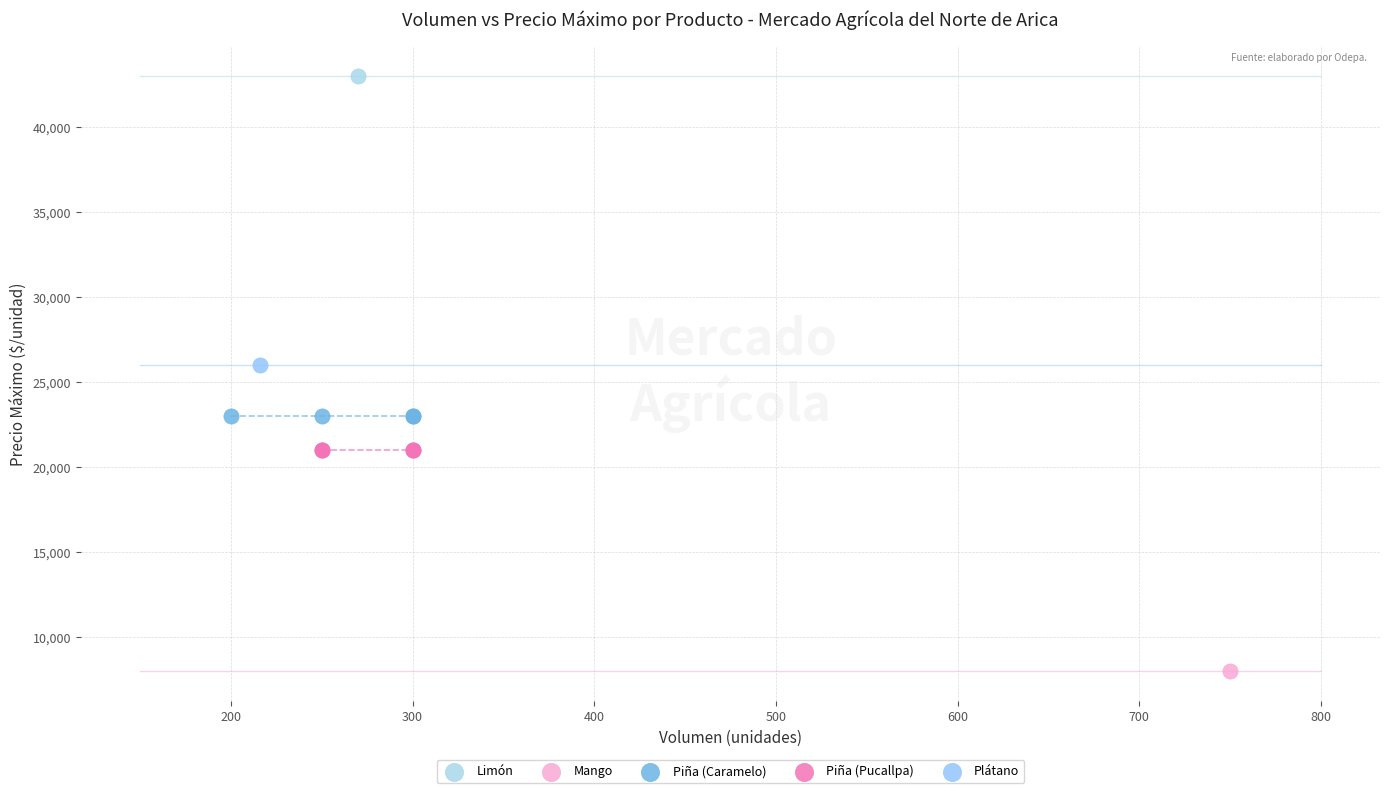

Which series reaches the minimum Y coordinate?

Mango